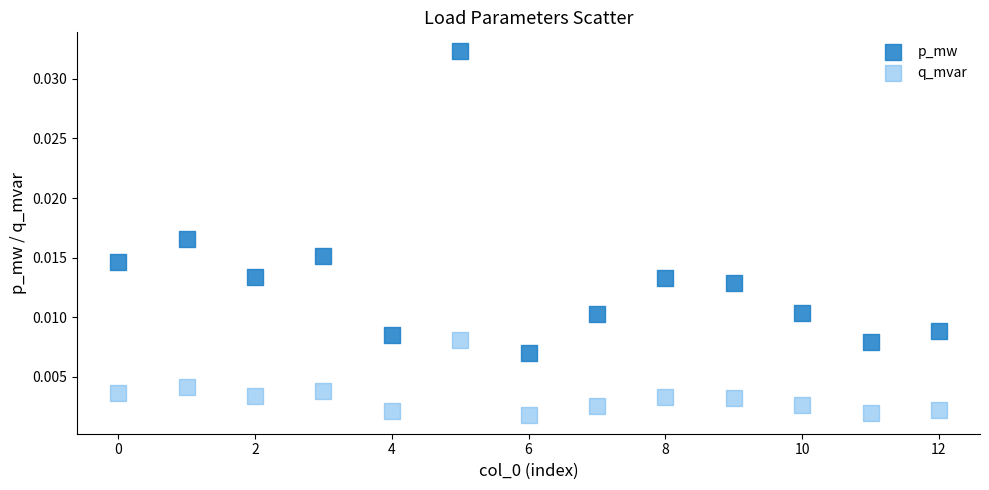

Which series contains the lowest Y value?

q_mvar